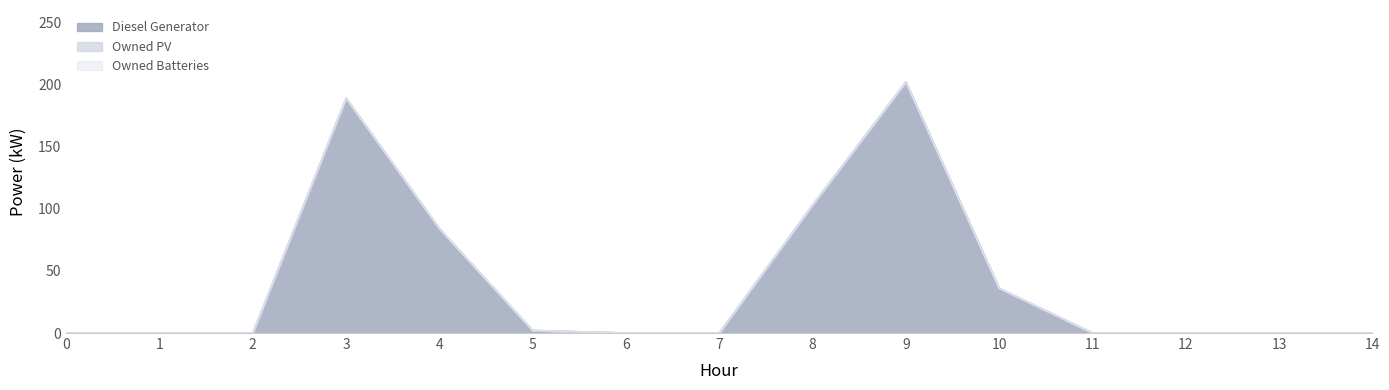

Is the value of Owned Batteries at 13 greater than the value of Owned PV at 11?

No